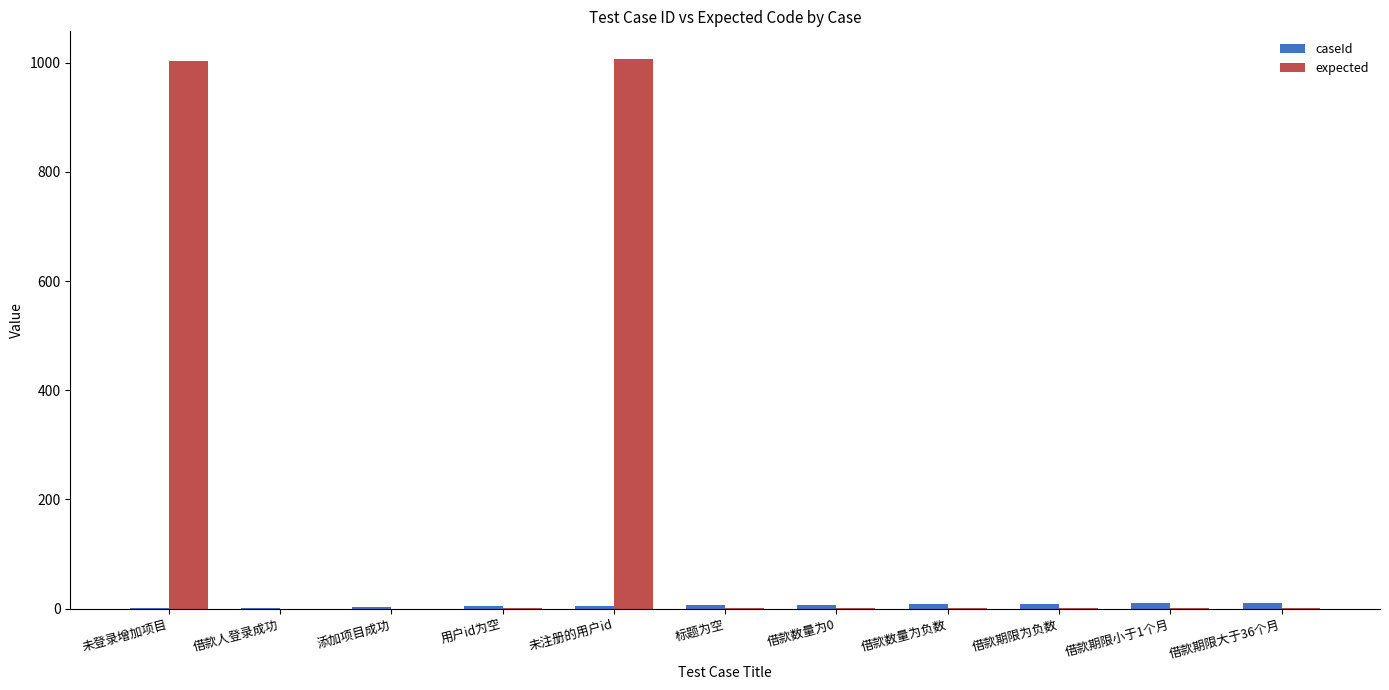

How many distinct data groups are displayed?

2